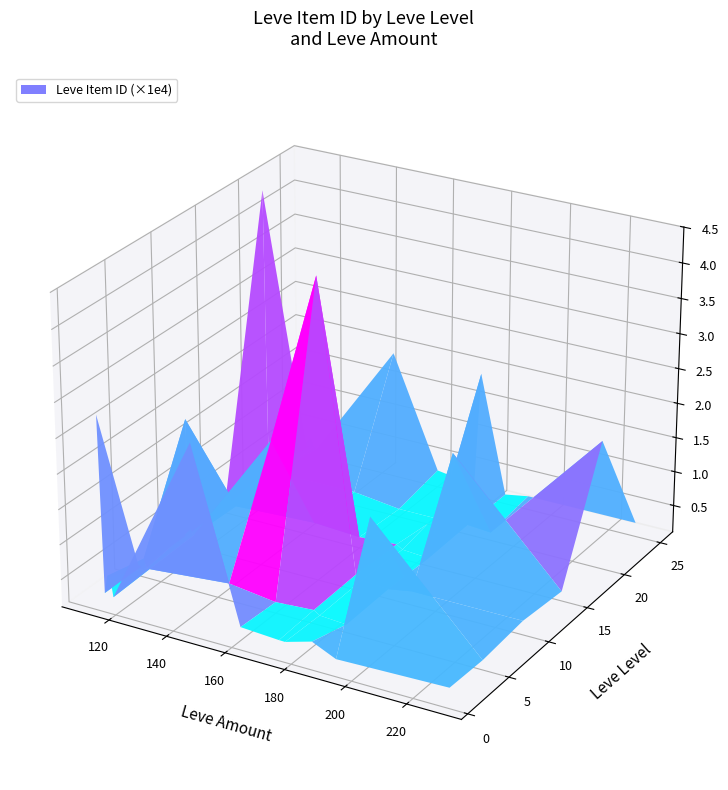

Reading right to left, extract all data points from this chart.

1: 2656	2230	3767	2662	2680	3011	27125	2226	5091	5071	2494	27713
5: 2471	18363	2236	2497	3045	2680	3550	2470	2495	3775	2496	2673
10: 3096	3068	2473	2753	3352	44147	19533	2712	3557	19534	2239	1962
15: 2471	18363	2236	2497	3045	2680	3068	2473	2501	3833	2257	2260
20: 19534	2239	2501	3833	2257	2260	3096	3068	2473	2753	3352	44147
25: 3096	3068	2473	19533	2712	3557	19534	2239	2501	3833	2257	2260